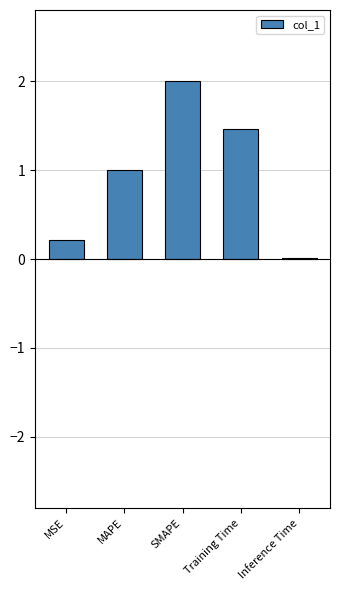

What is the maximum value shown in the chart?

2.0